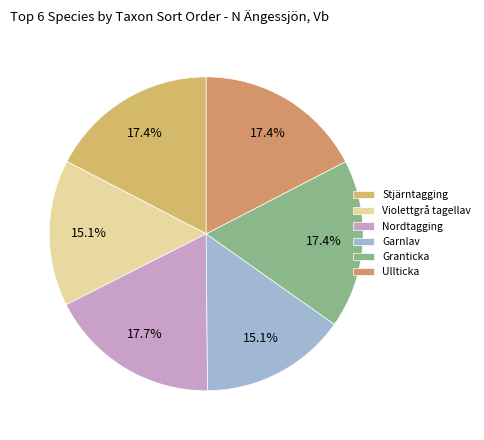

Between Violettgrå tagellav and Ullticka, which is larger?

Ullticka